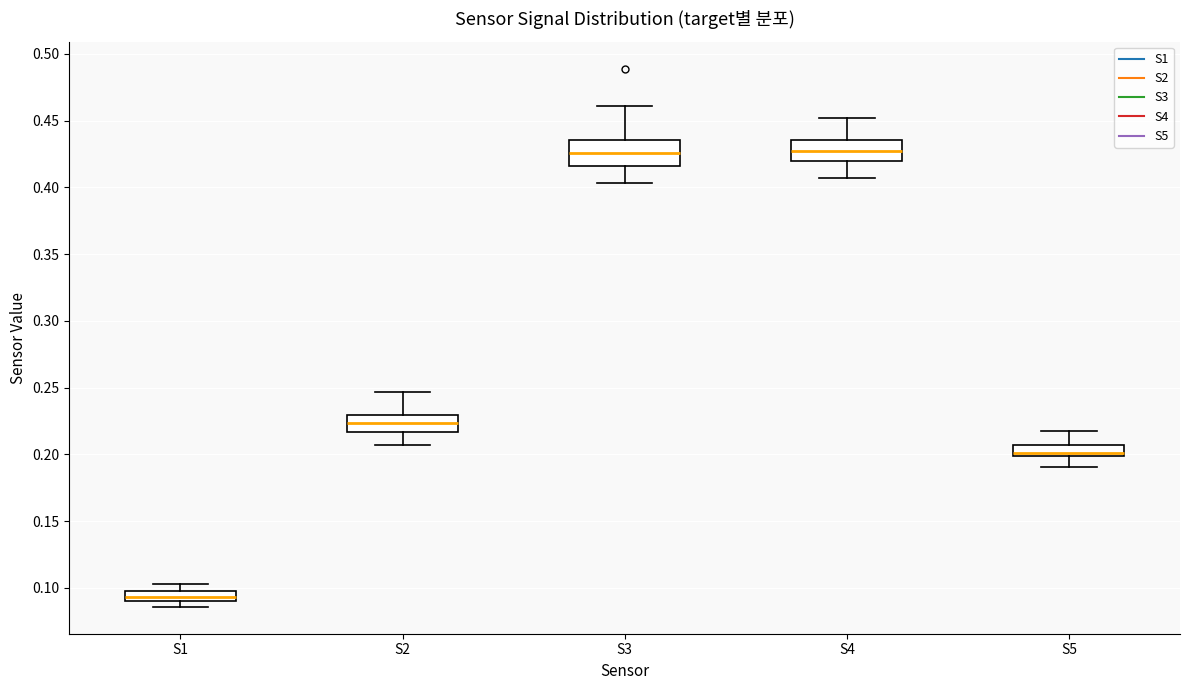

Where does the median line of the box for S1 sit on the y-axis? The values are not printed on the chart, so give them approximately, as read against the axis.

0.095